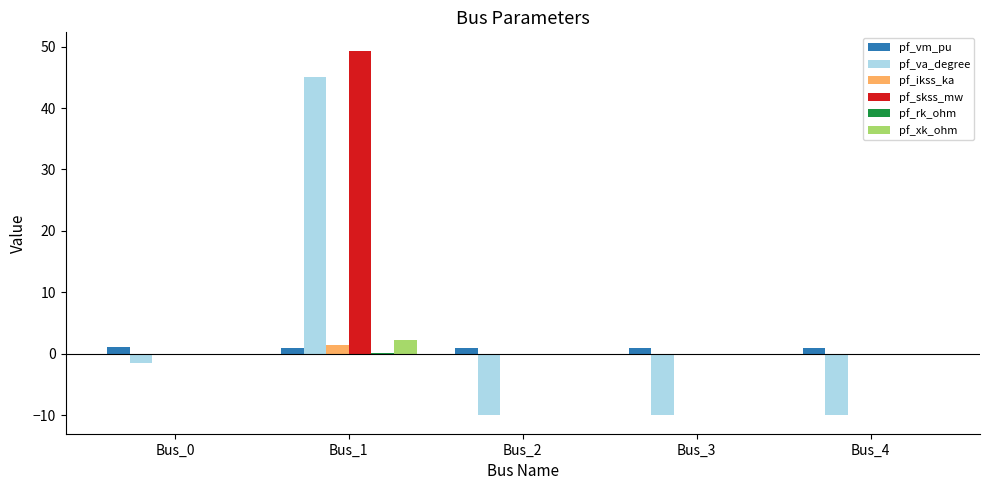

Which series has the widest spread of values?

pf_va_degree